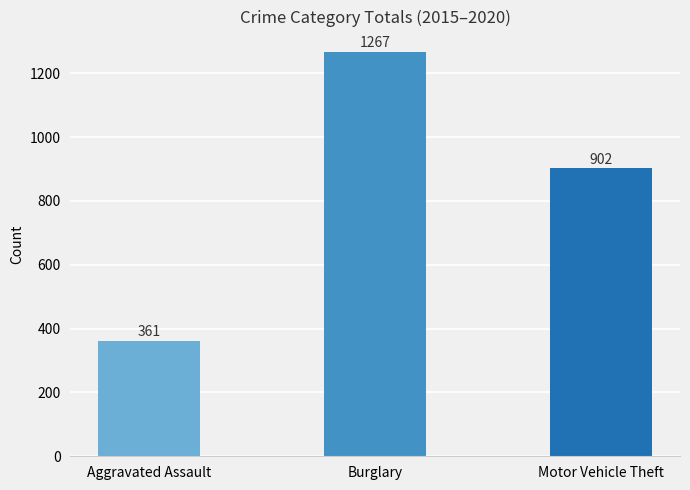

At which label does the data first exceed 902?

Burglary